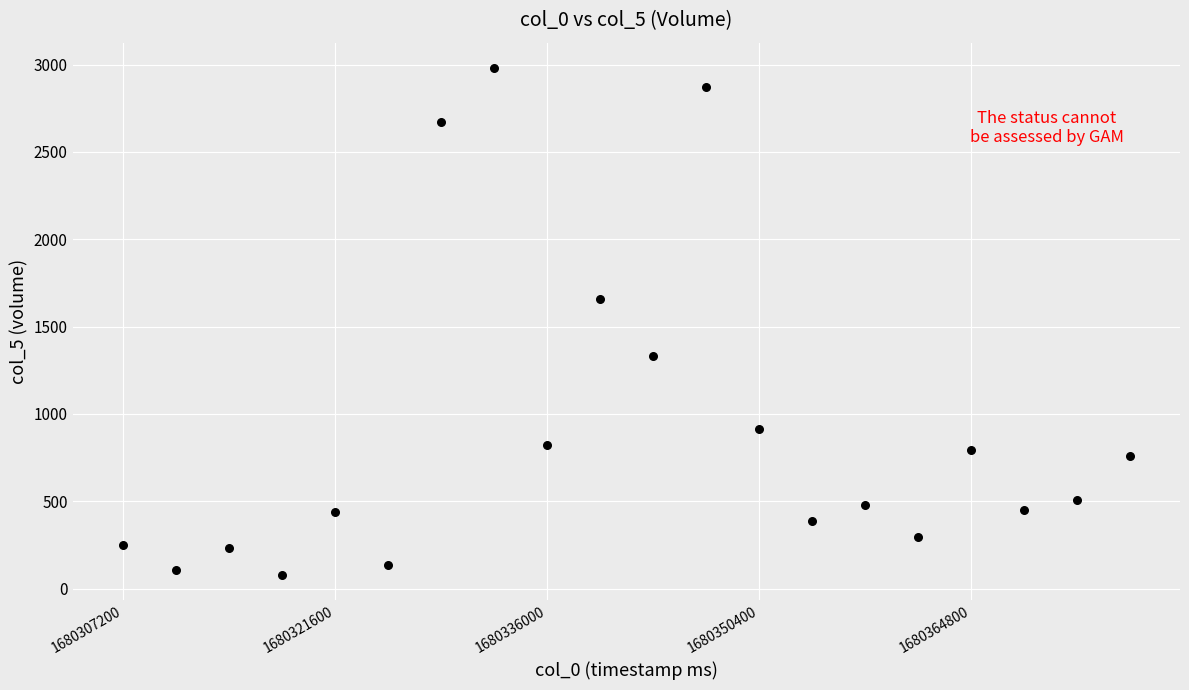

What Y value in the scatter plot is closest to 1529?

1660.3